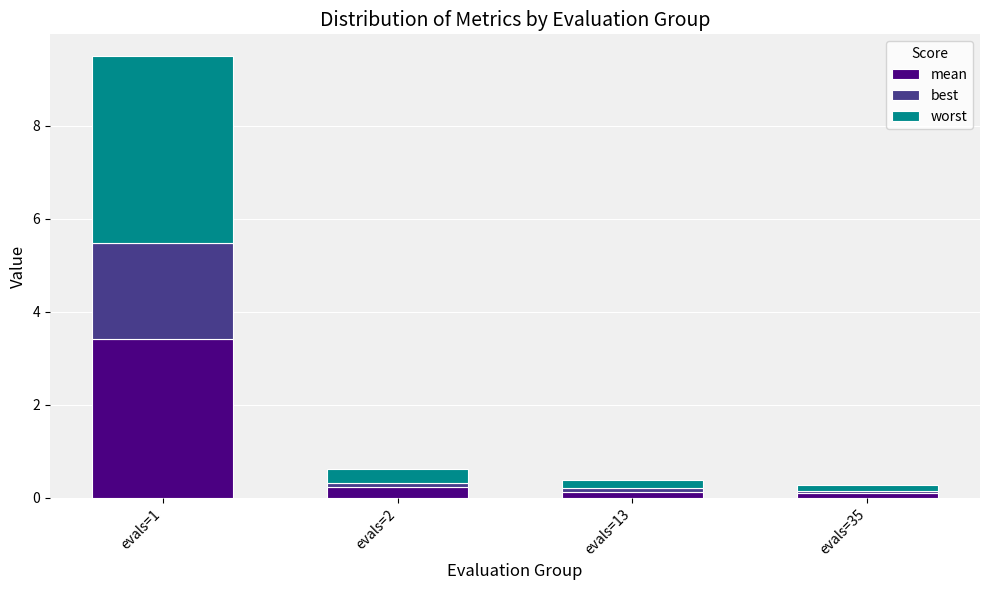

At which category is the sum across all series the highest?

evals=1